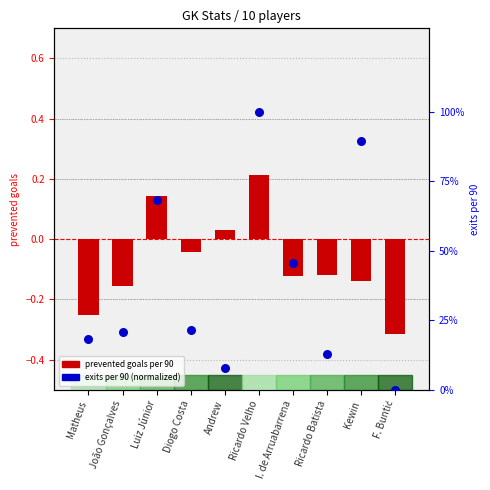

What are all the series names shown in the legend?

prevented goals per 90, exits per 90 (normalized)